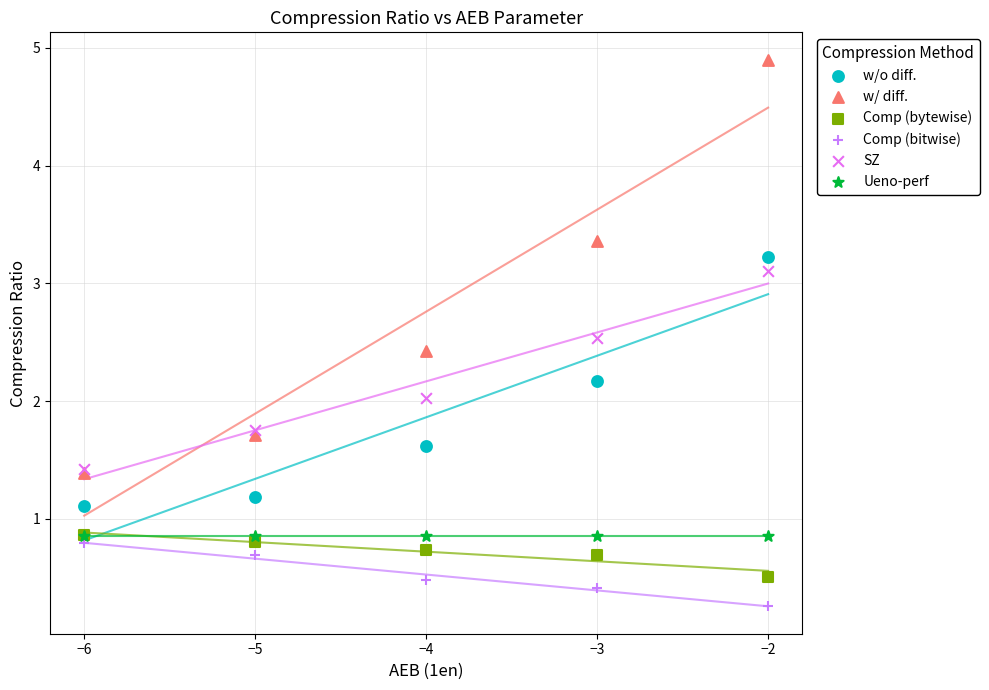

In the Comp (bitwise) series, what Y value is closest to 0?

0.3